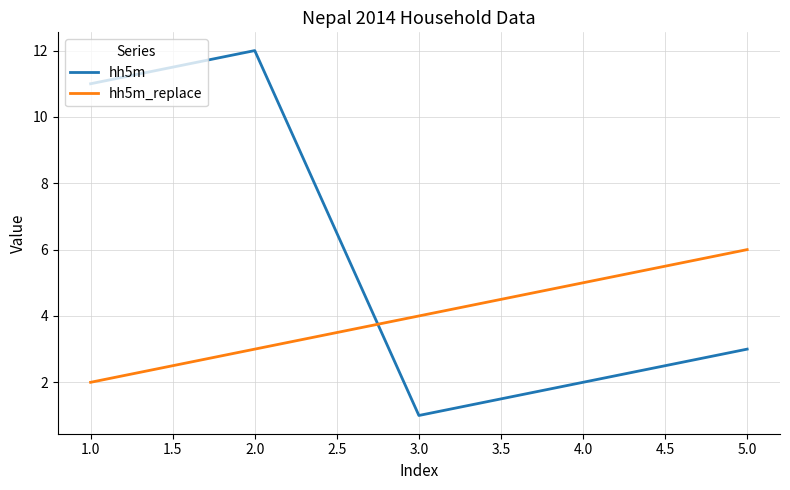

Where do hh5m_replace and hh5m first cross each other?

2.0 and 3.0